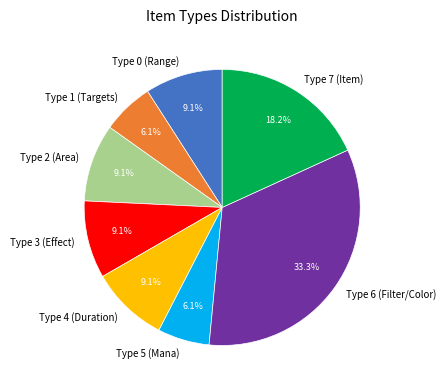

How many slices are in this pie chart?

8